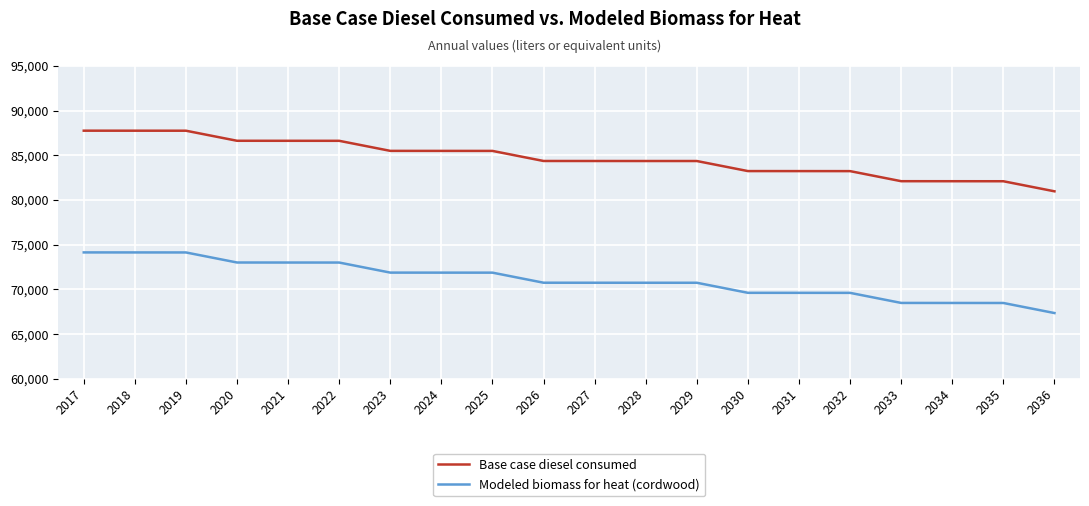

Rank the series at 2023 from highest to lowest value.

Base case diesel consumed, Modeled biomass for heat (cordwood)